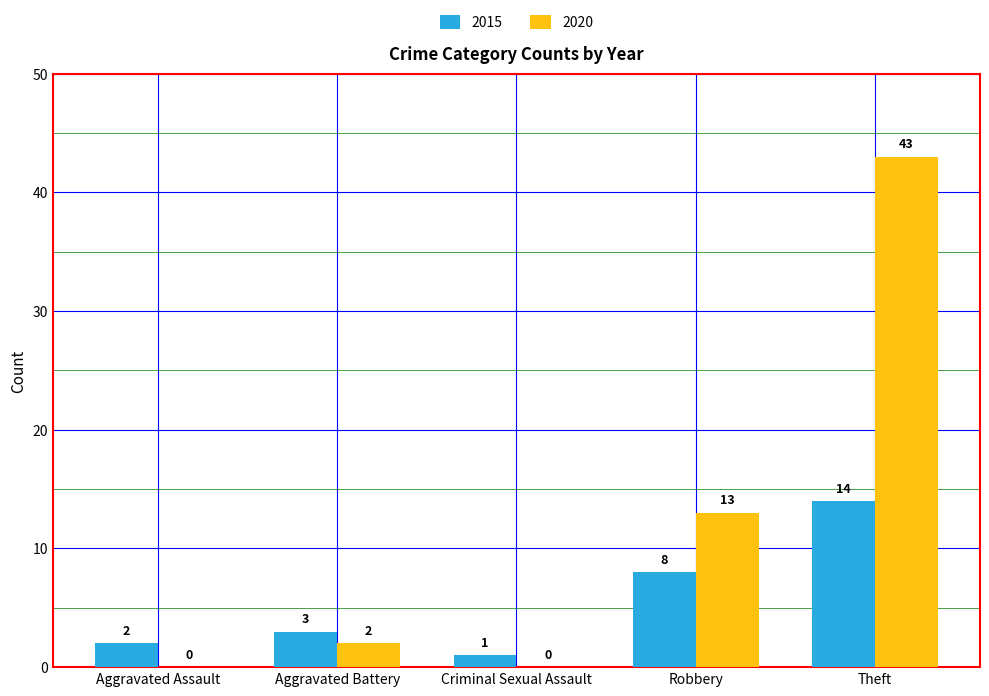

Between Aggravated Assault and Robbery, which series saw the biggest shift?

2020